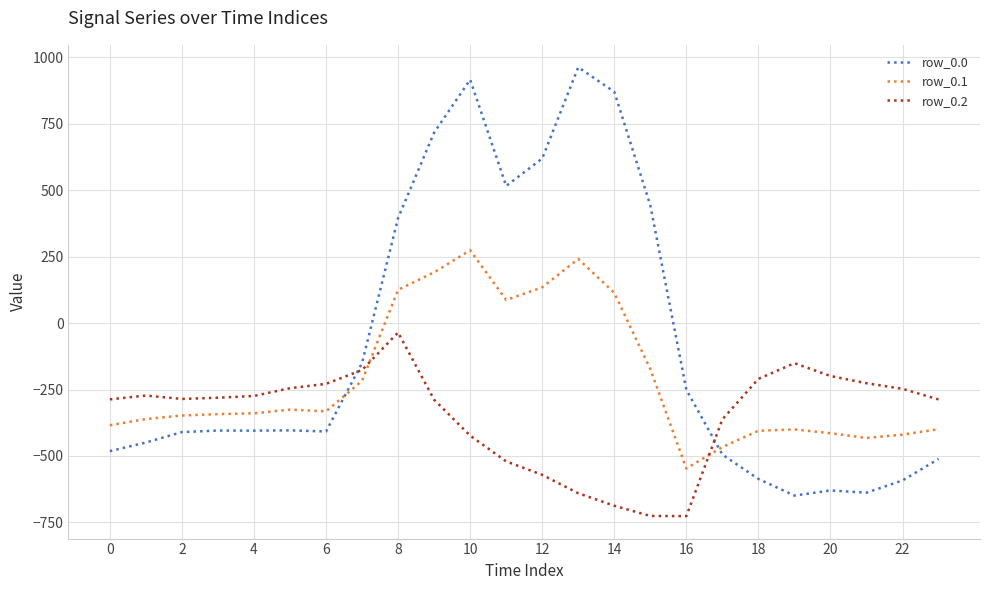

Rank the series by their maximum value, from highest to lowest.

row_0.0, row_0.1, row_0.2